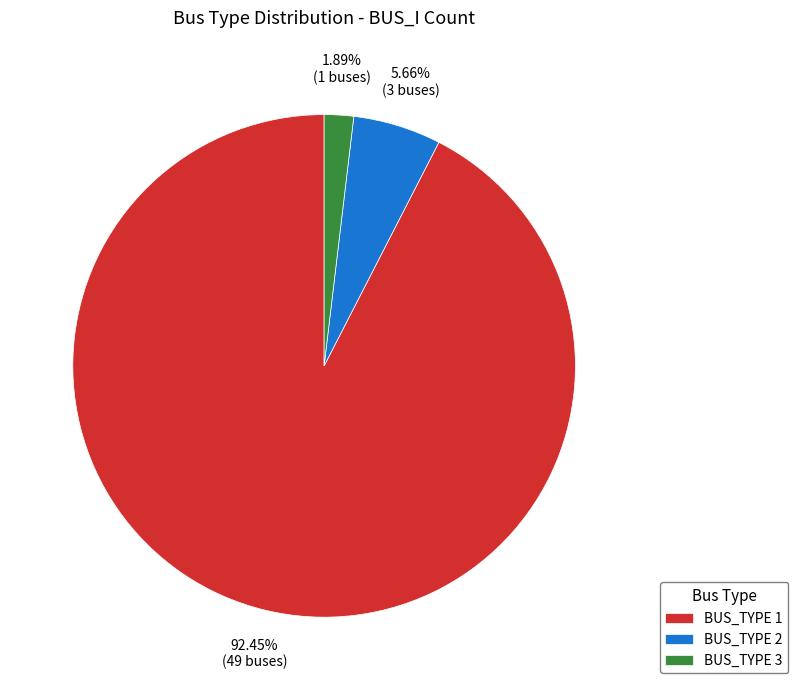

Rank the categories by value from lowest to highest.

BUS_TYPE 3, BUS_TYPE 2, BUS_TYPE 1